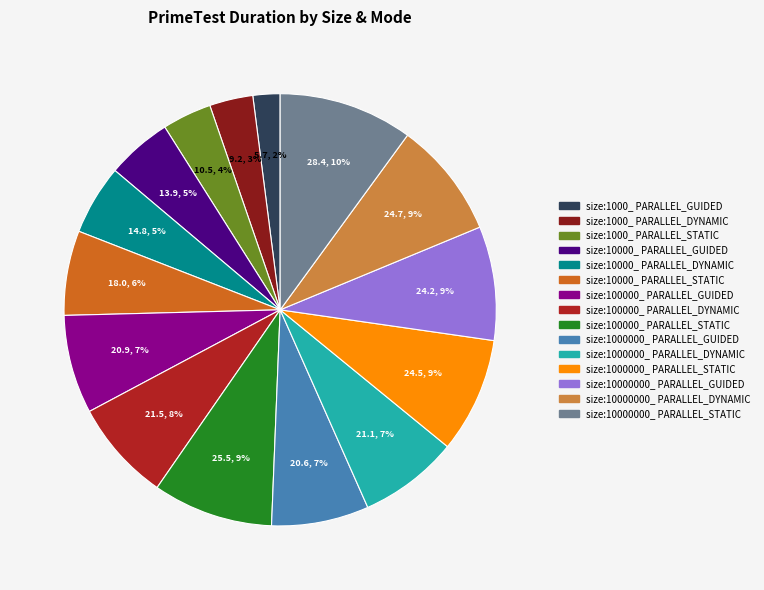

Does any single category account for the majority?

No